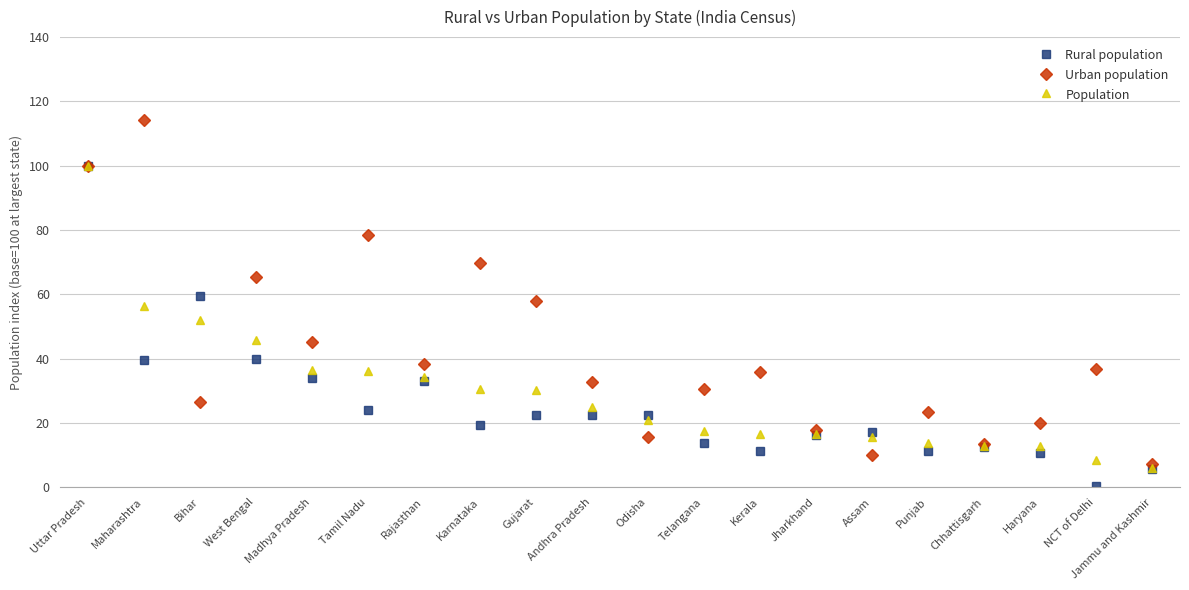

What is the value of the Population point at the 1st from the left?

100.0